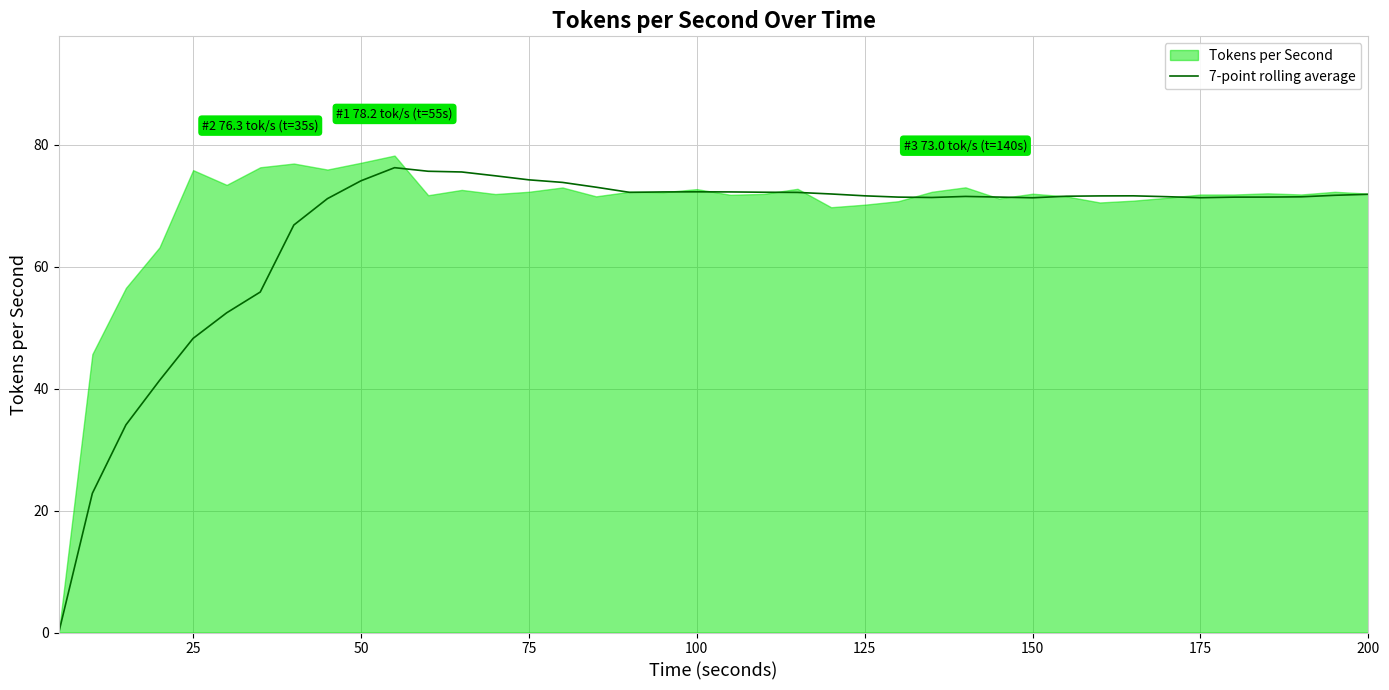

What is the sum of all values?

2639.3